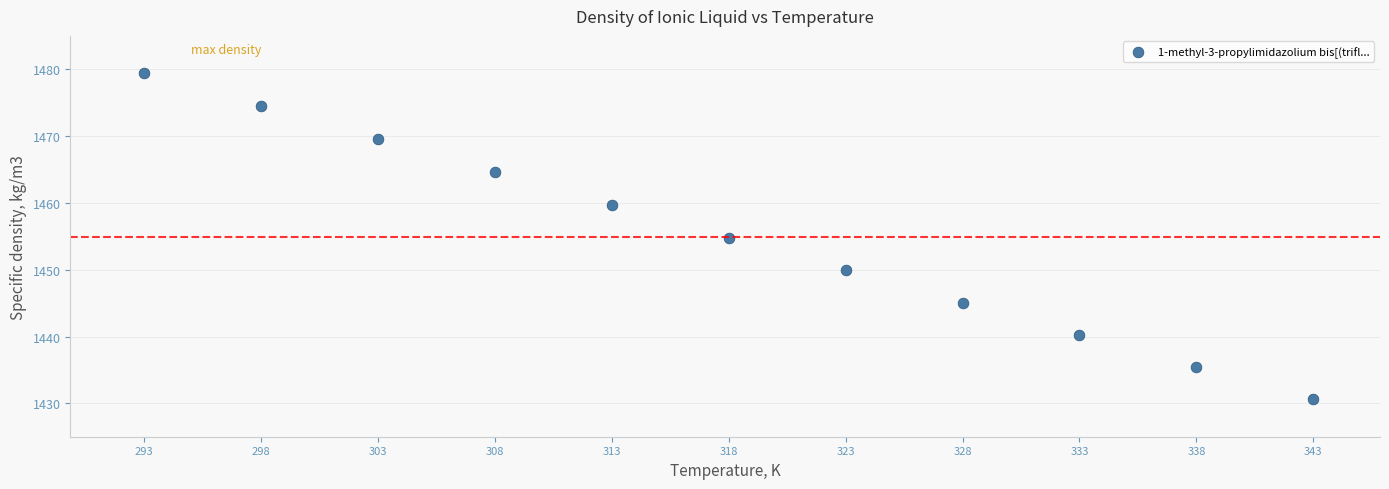

What is the average Y value?

1454.9